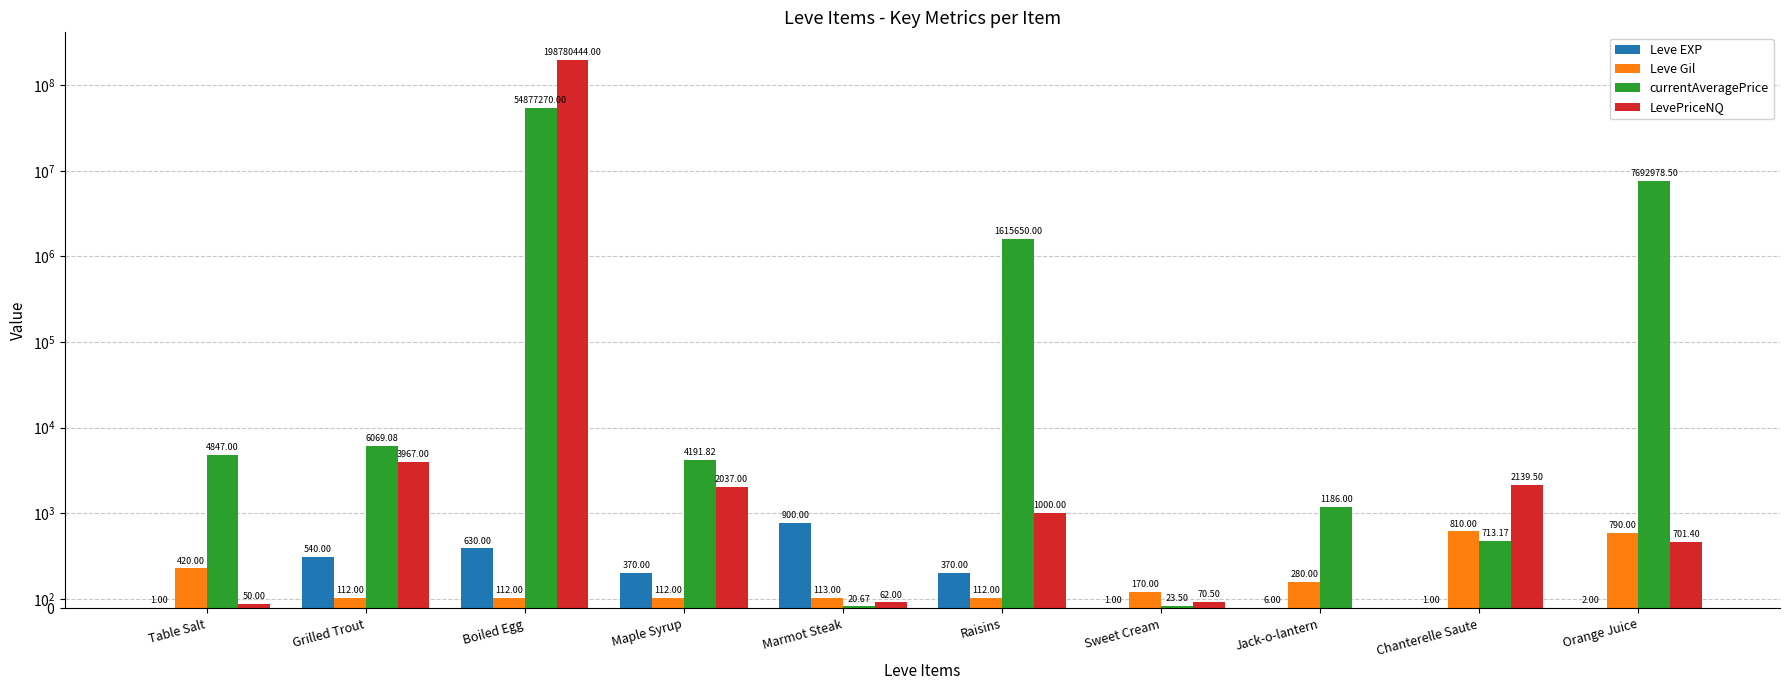

At which label does currentAveragePrice first exceed 4847?

Grilled Trout